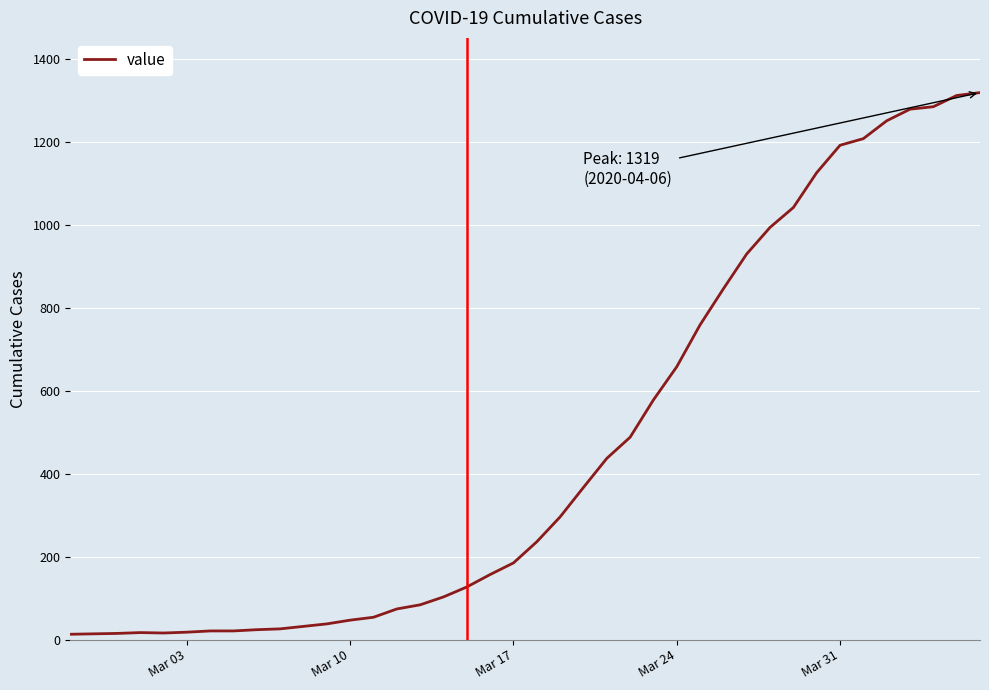

What is the difference between the maximum and minimum values?

1306